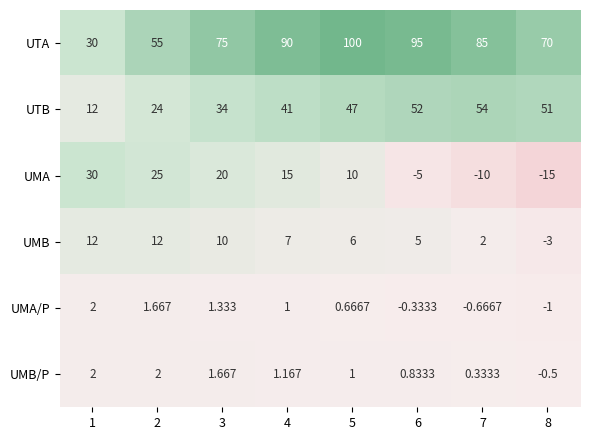

Is the value of UMB/P at 7 greater than the value of UMA at 2?

No